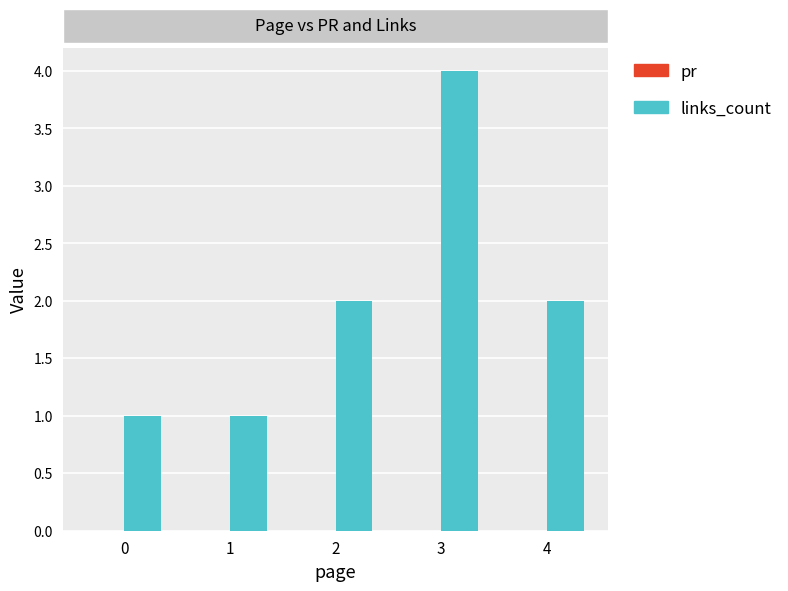

Reading left to right, transcribe all the data shown in this chart.

0=1	1=1	2=2	3=4	4=2